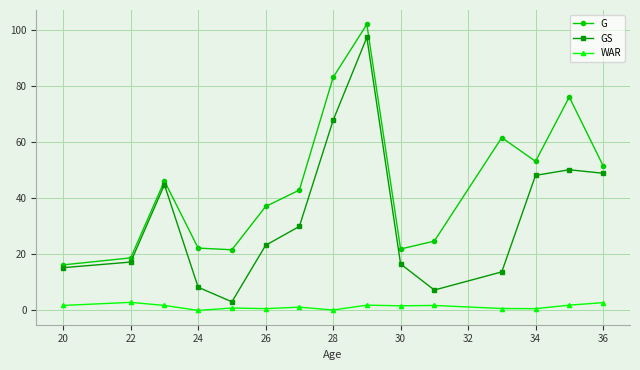

In G, how many points are lower than both neighbors (excluding endpoints)?

3